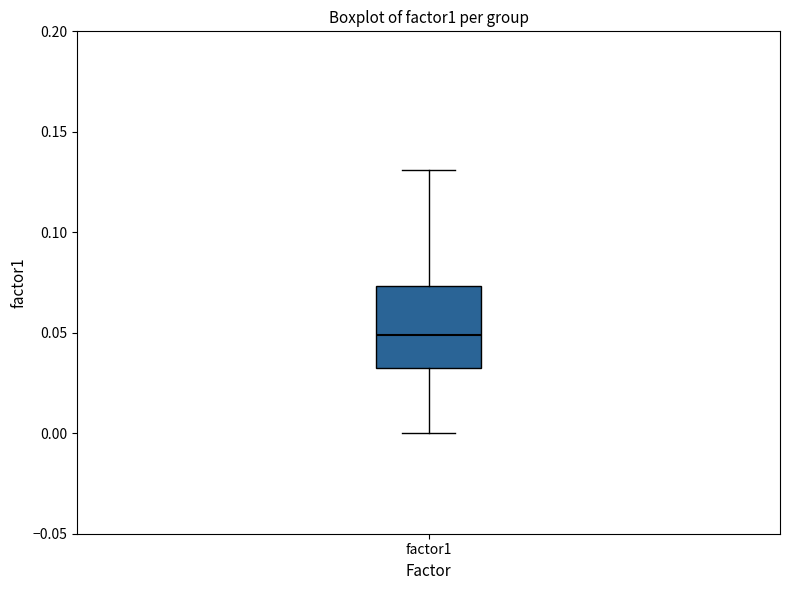

Where is the lower edge of the box for factor1 on the y-axis? The values are not printed on the chart, so give them approximately, as read against the axis.

0.035